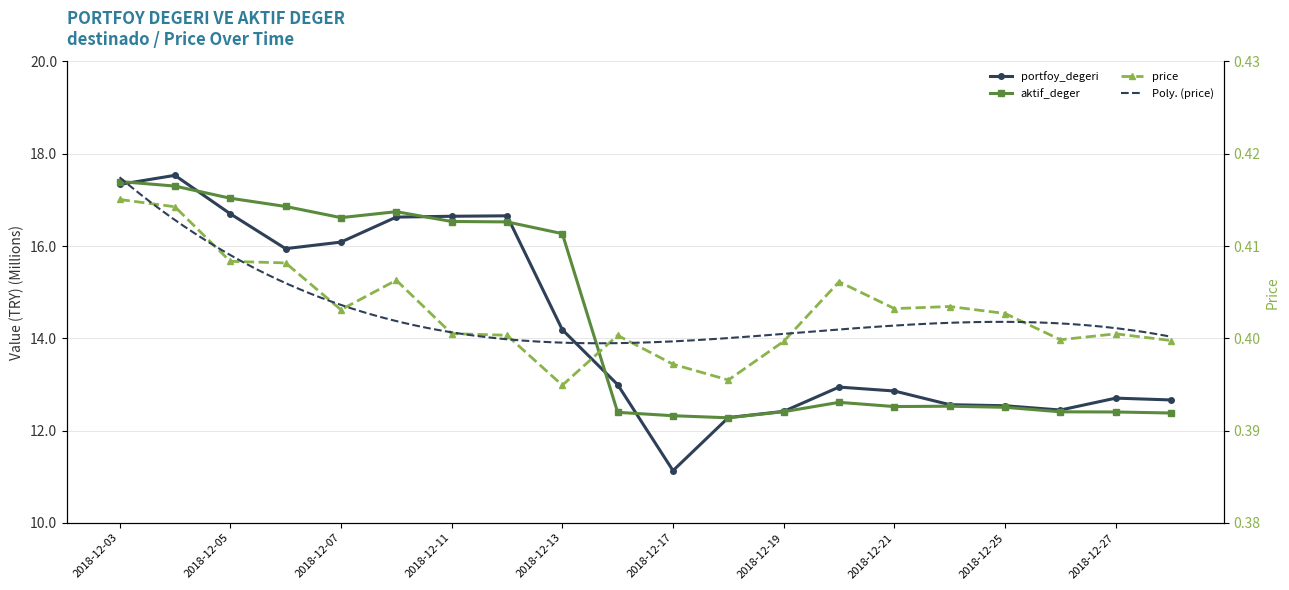

What is the greatest value displayed?

17.5